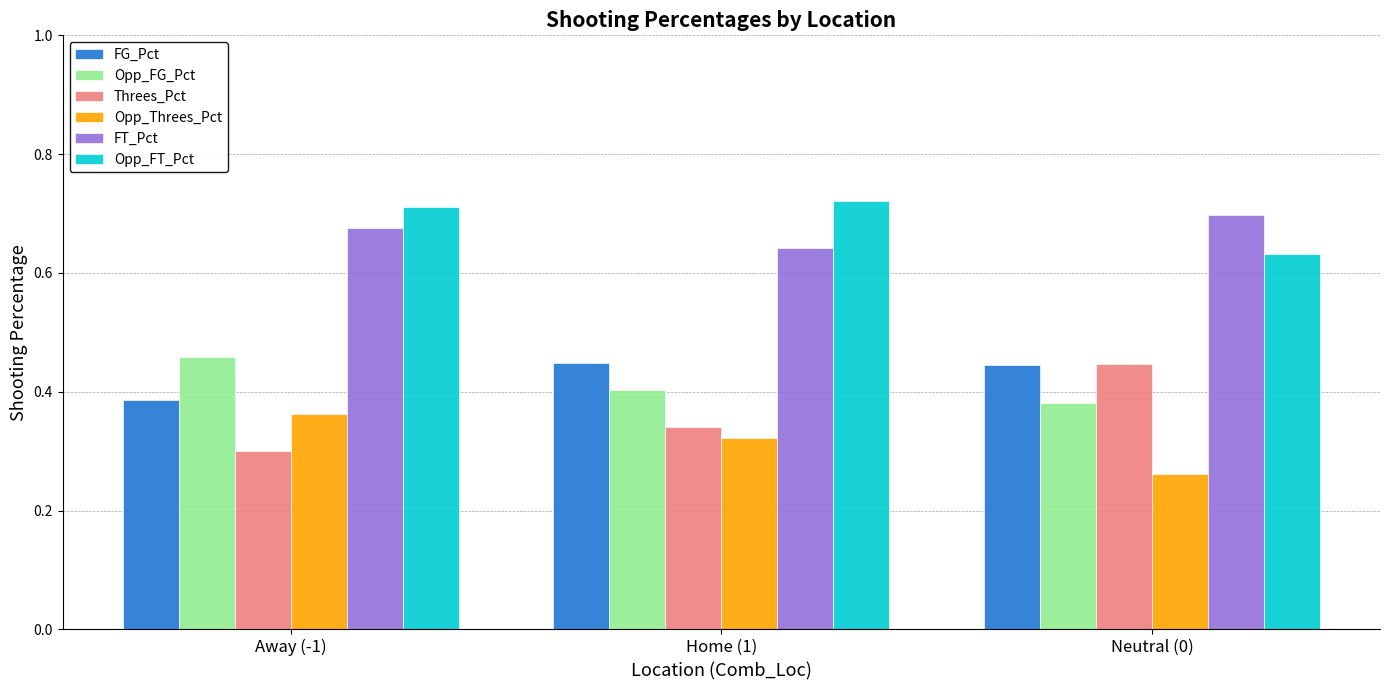

What is the sum of the Opp_FT_Pct values at Away (-1) and Home (1)?

1.4